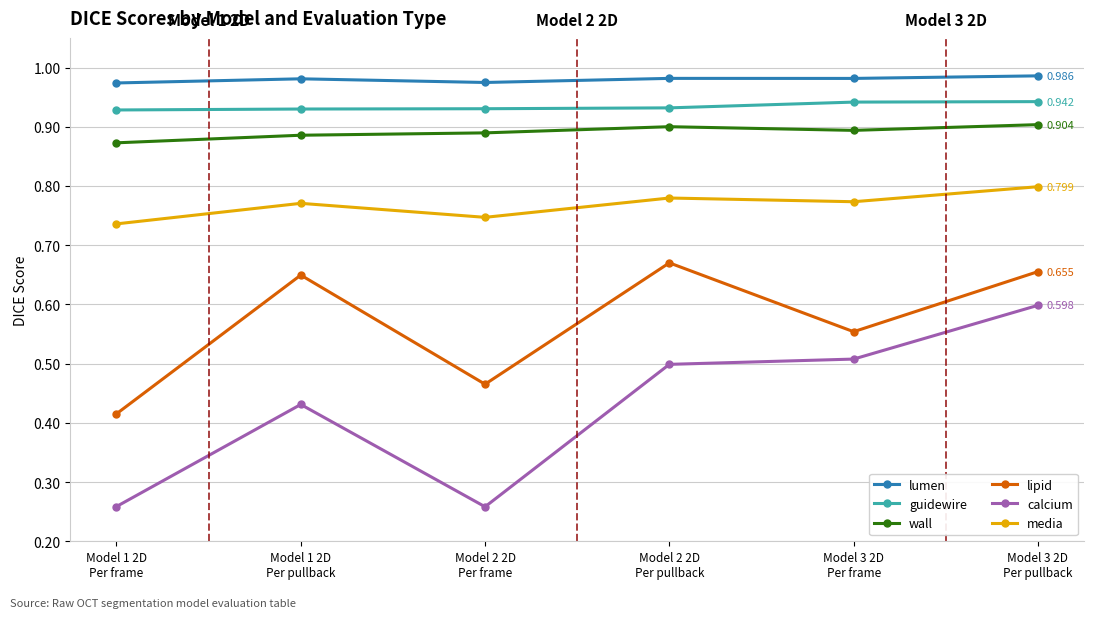

At how many categories does at least one series exceed 0?

6